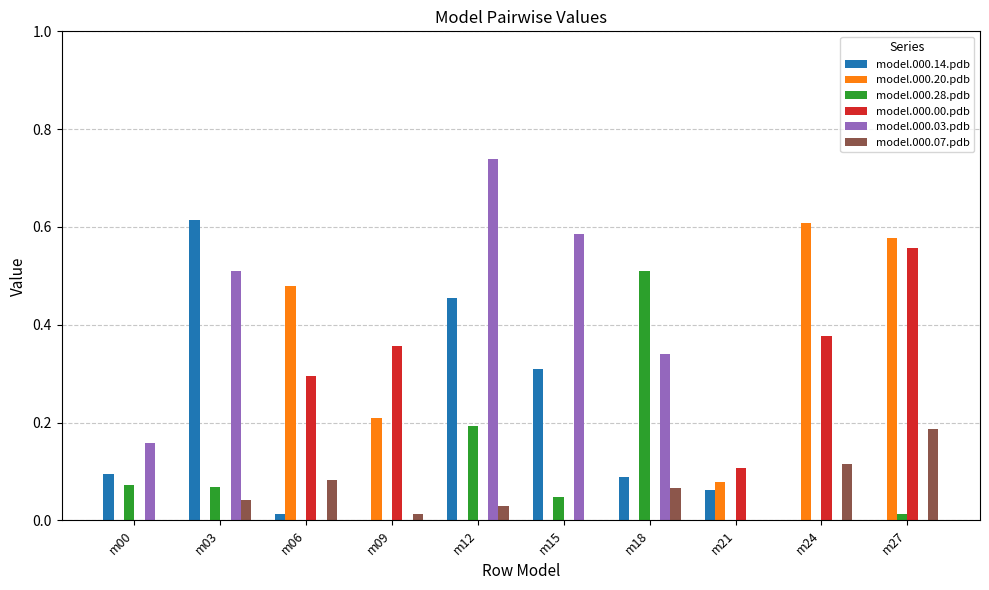

How many groups of bars are there?

10